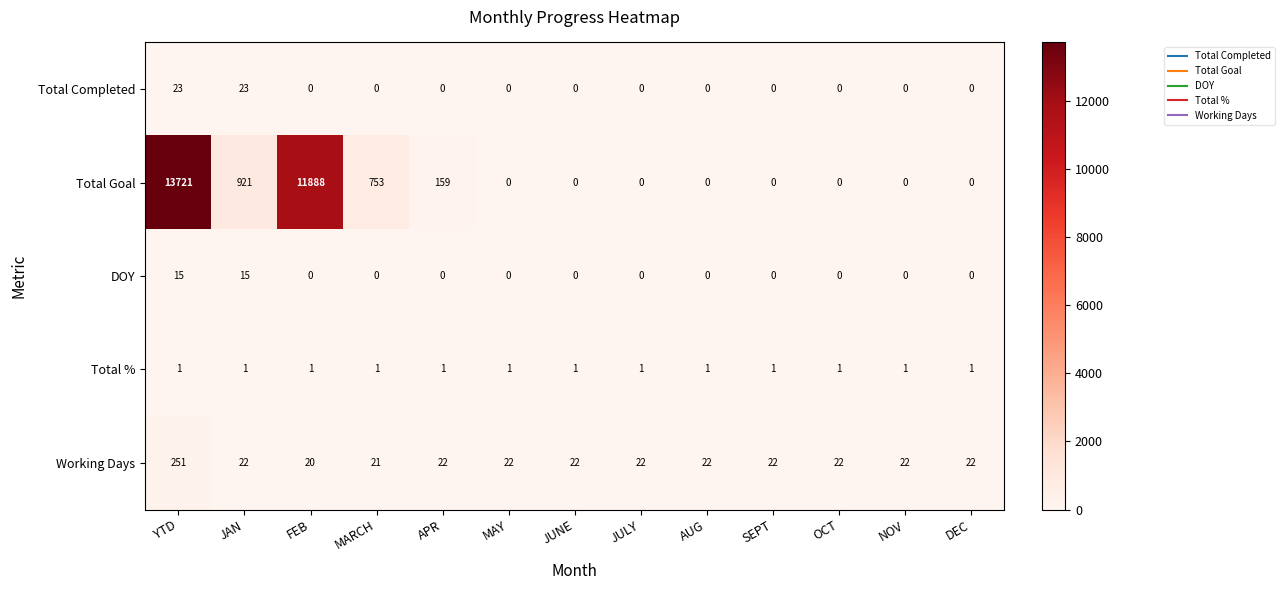

What is the difference between the highest and lowest values at MARCH?

753